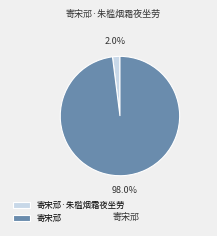

Which category accounts for the majority?

寄宋邧